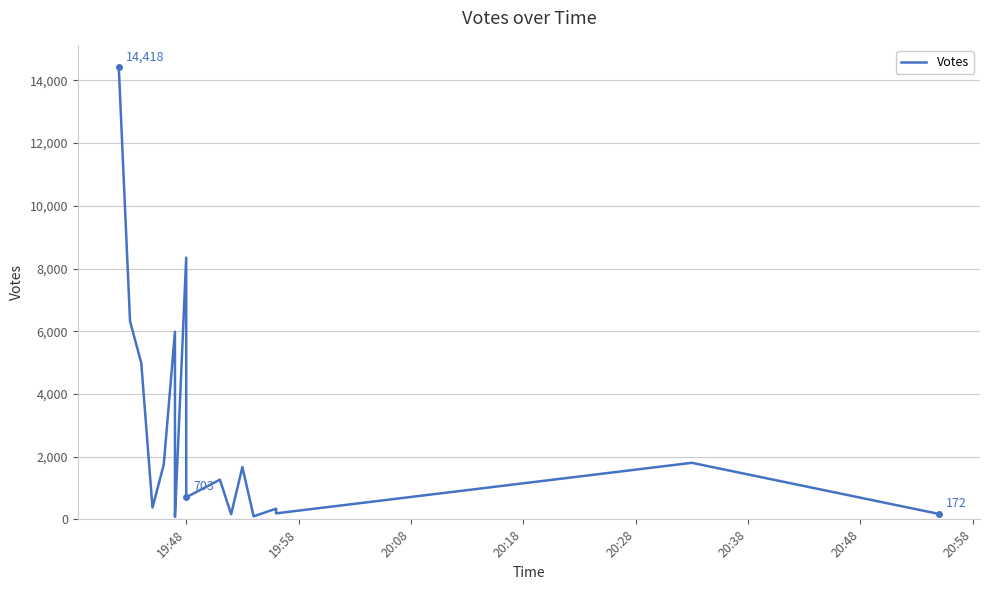

Count the number of data series in this chart.

1